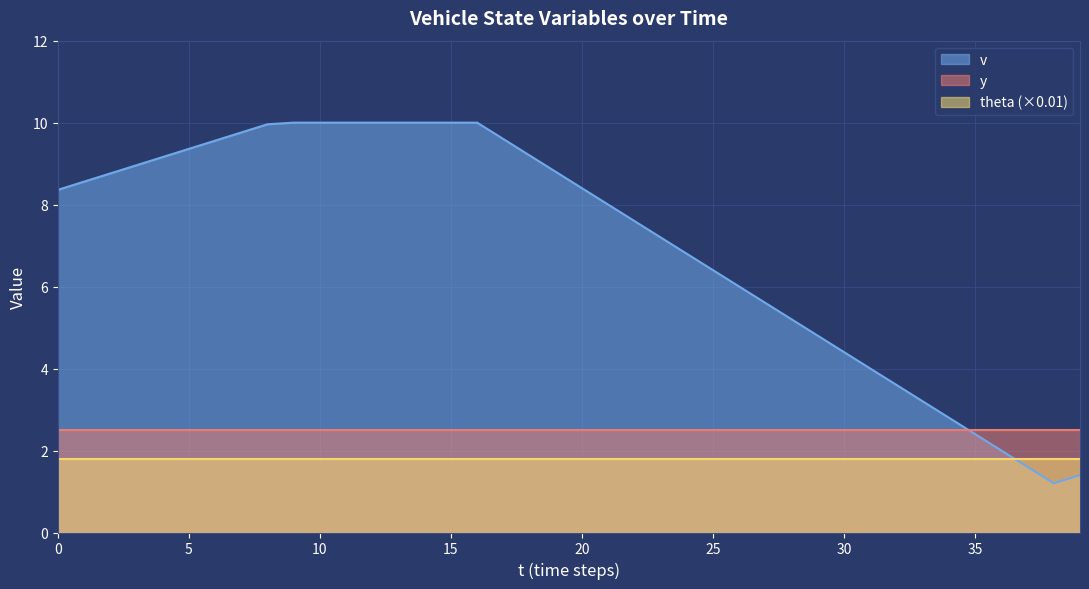

True or false: theta_norm has a value of 0.7 at 30.

False